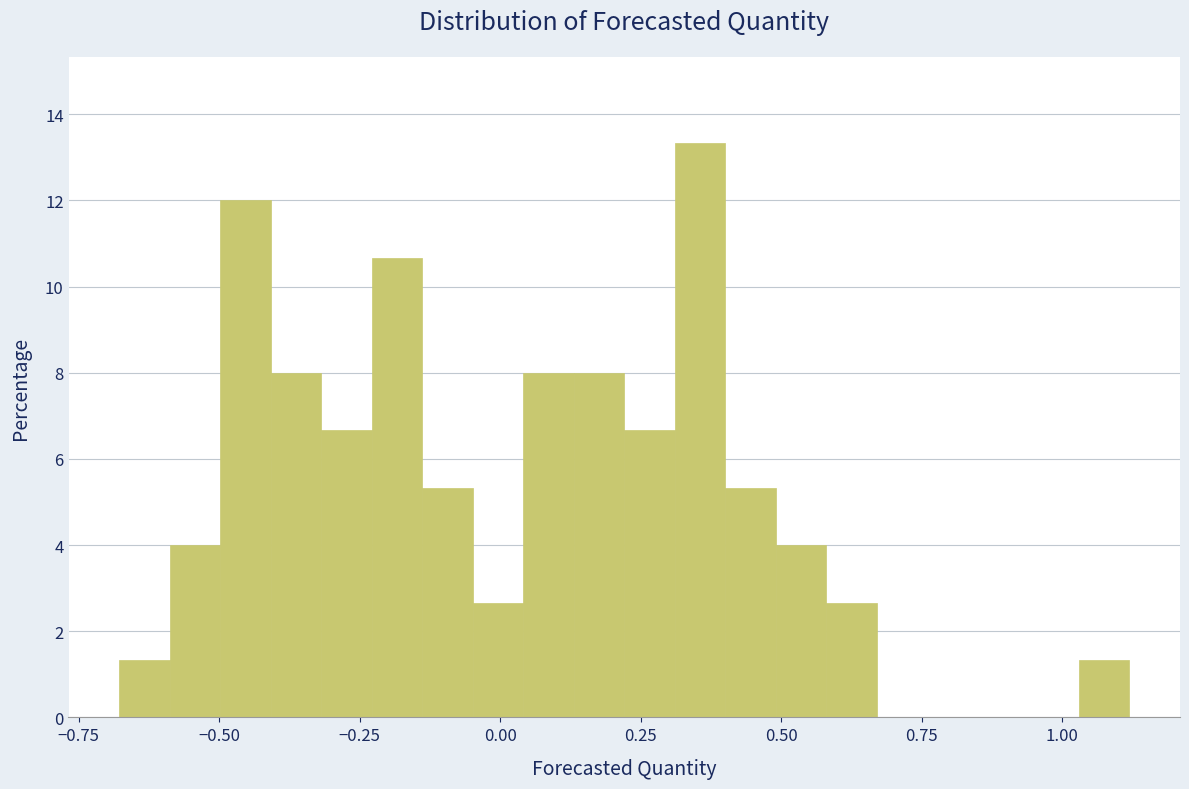

Read against the x-axis, roughly where is the centre of the tallest bar?

0.35